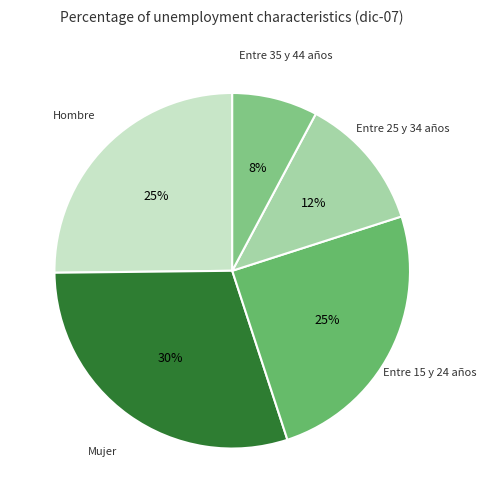

What percentage is the Entre 35 y 44 años slice, to the nearest percent?

8%